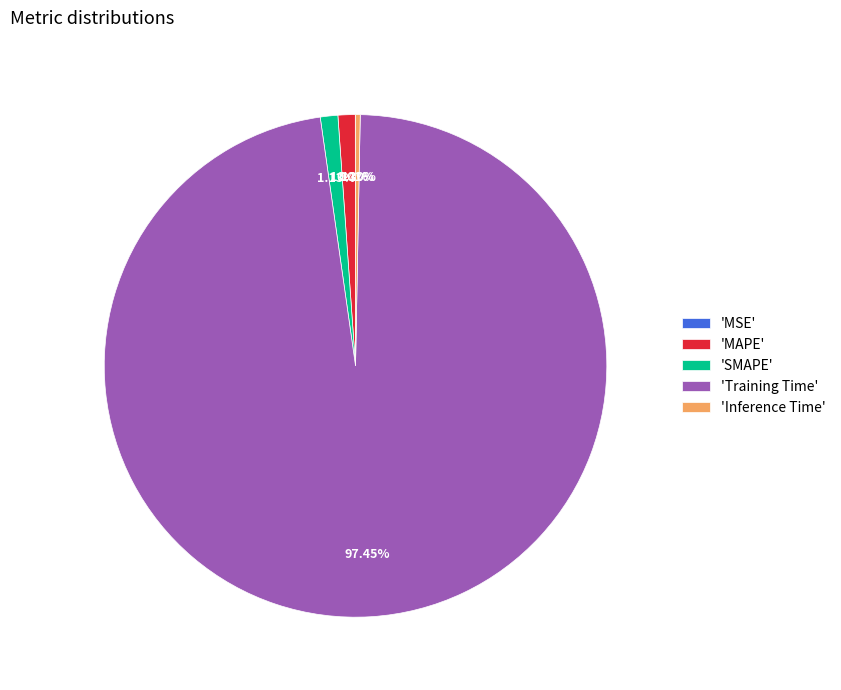

Which has a higher value, 'Training Time' or 'MAPE'?

'Training Time'